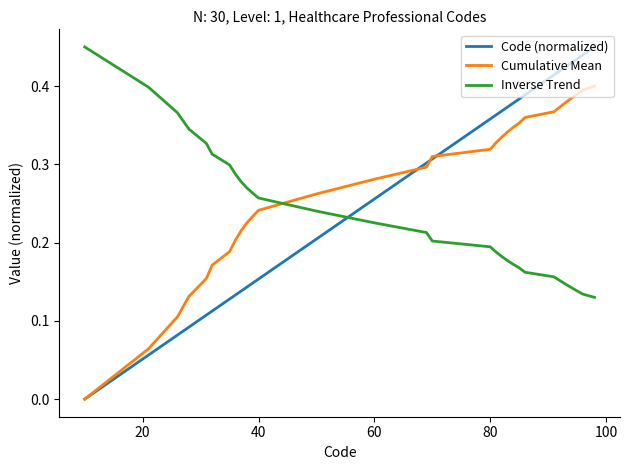

After their last crossing, which series has the higher values: Code (normalized) or Inverse Trend?

Code (normalized)